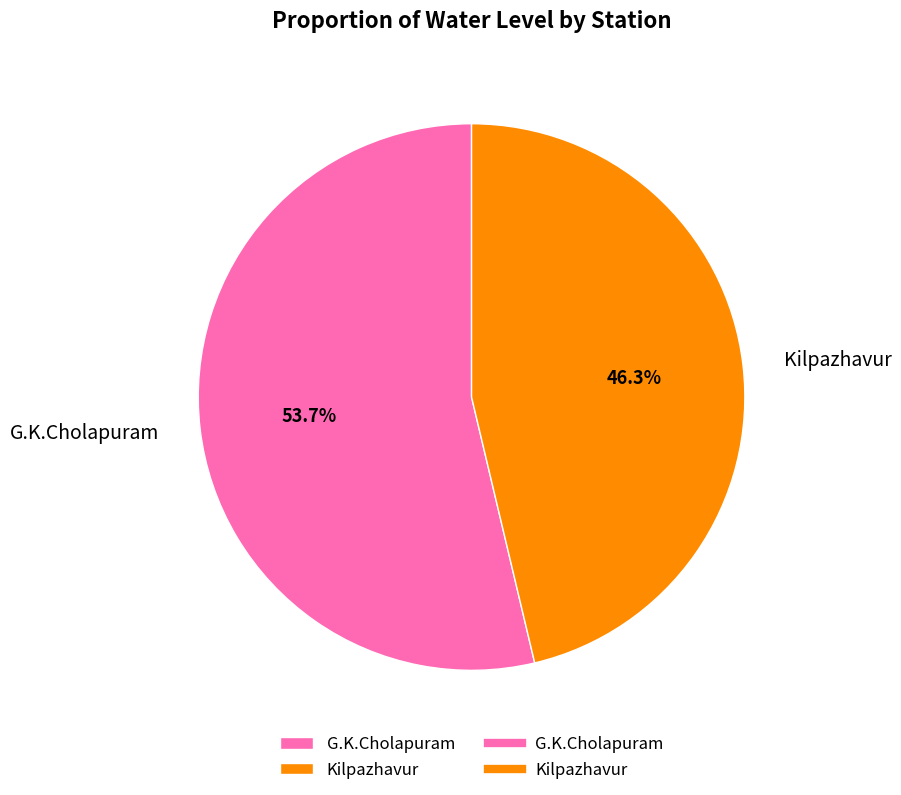

To the nearest percent, what is the difference between the Kilpazhavur and G.K.Cholapuram slice percentages?

7%